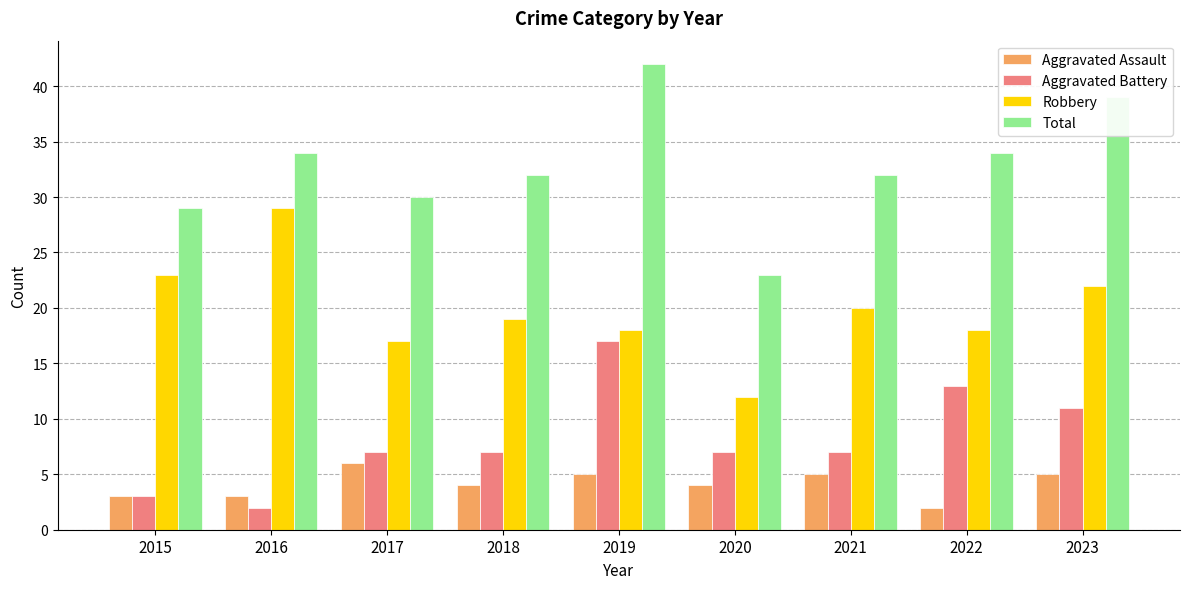

Which category has the highest value in the Aggravated Battery series?

2019